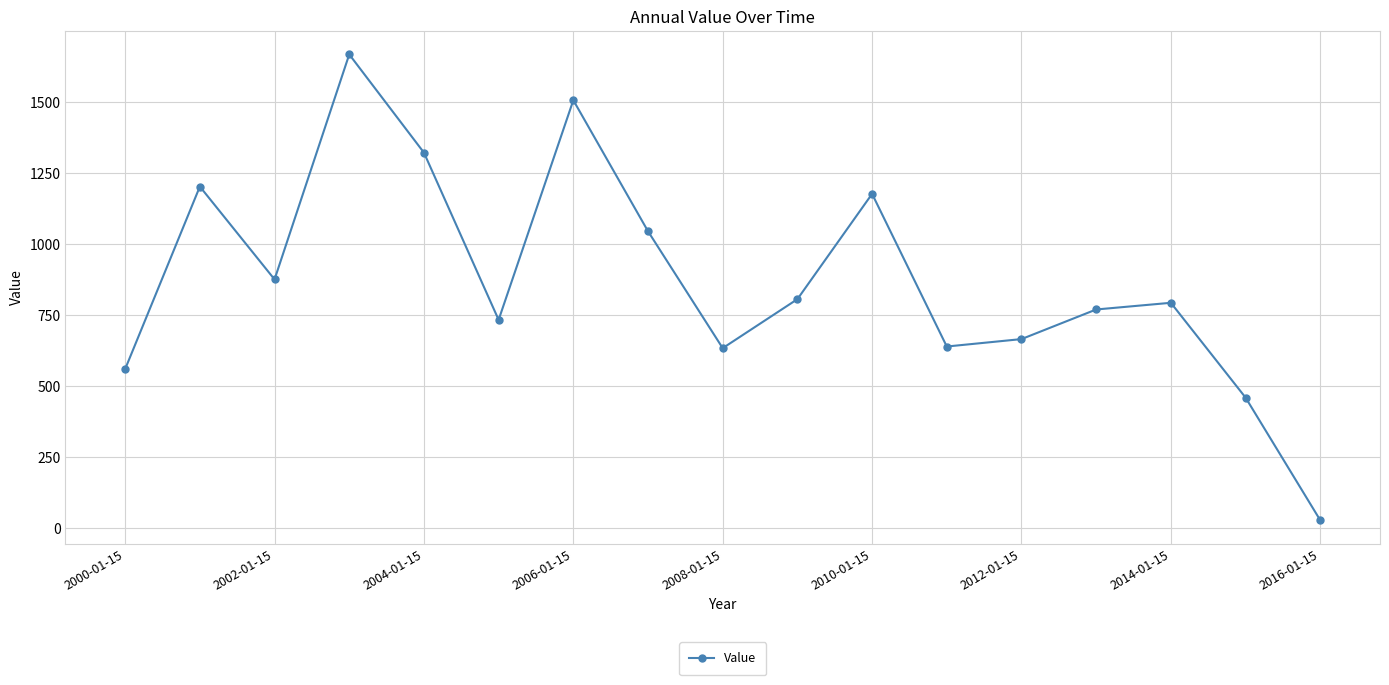

What is the value of the 14th point from the left?

769.9